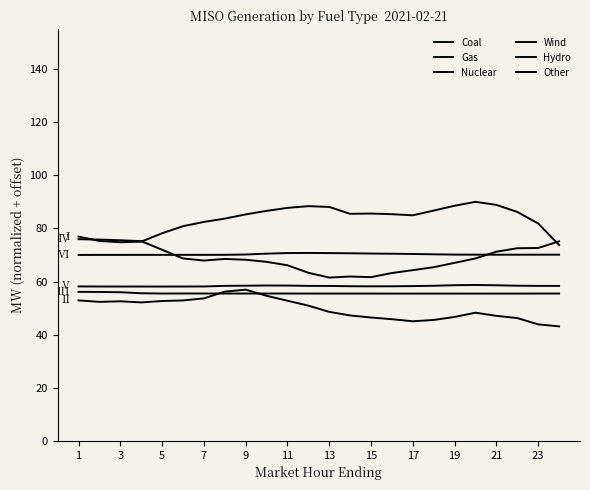

Is this an area chart (filled region under the line)?

No